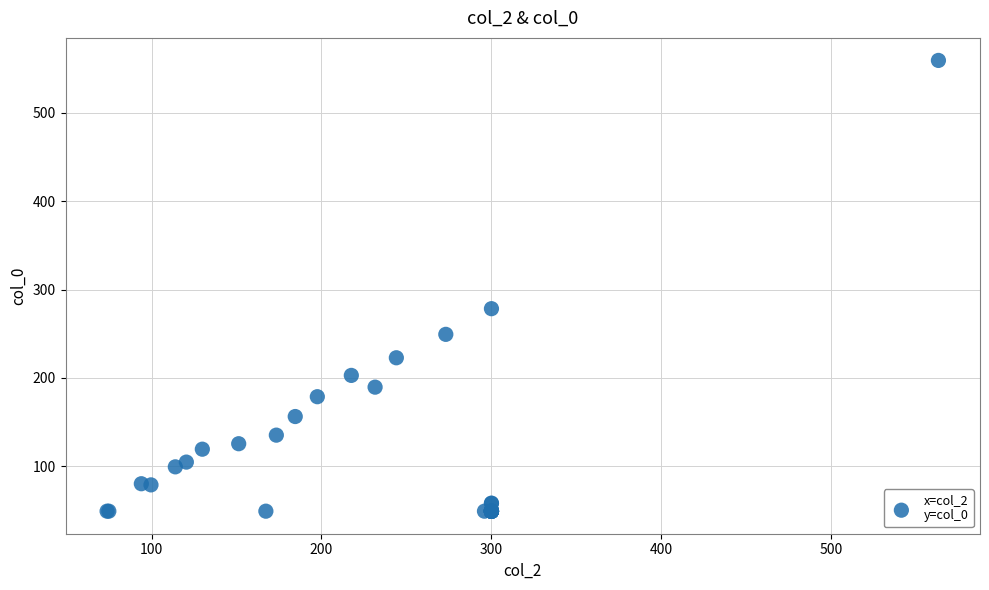

What Y value in the scatter plot is closest to 304?

278.4